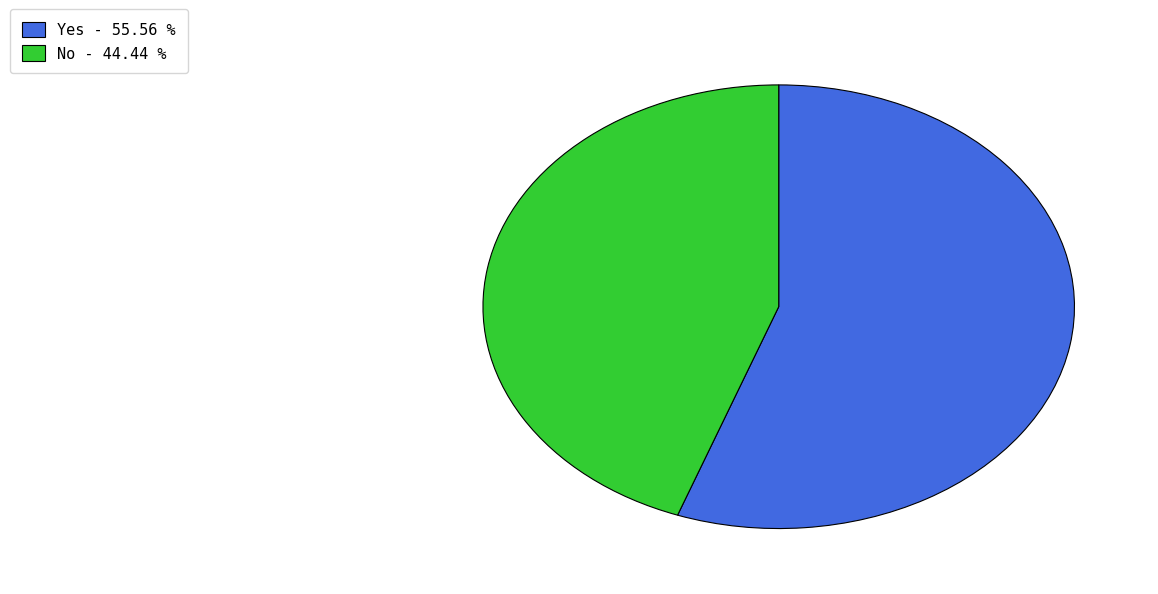

Do No and Yes together represent more than half of the pie?

Yes